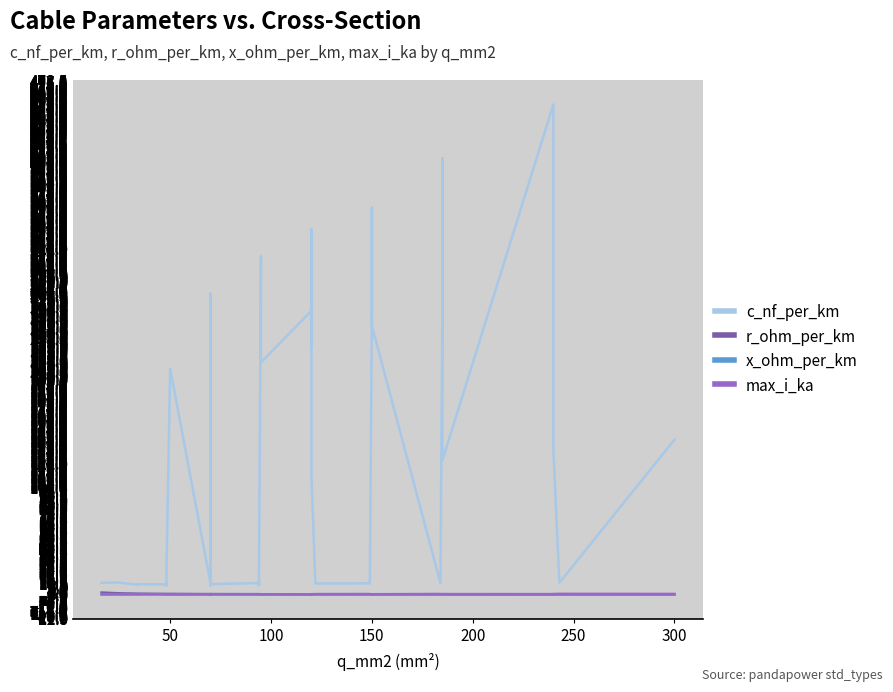

What is the average value of the c_nf_per_km series?

127.2